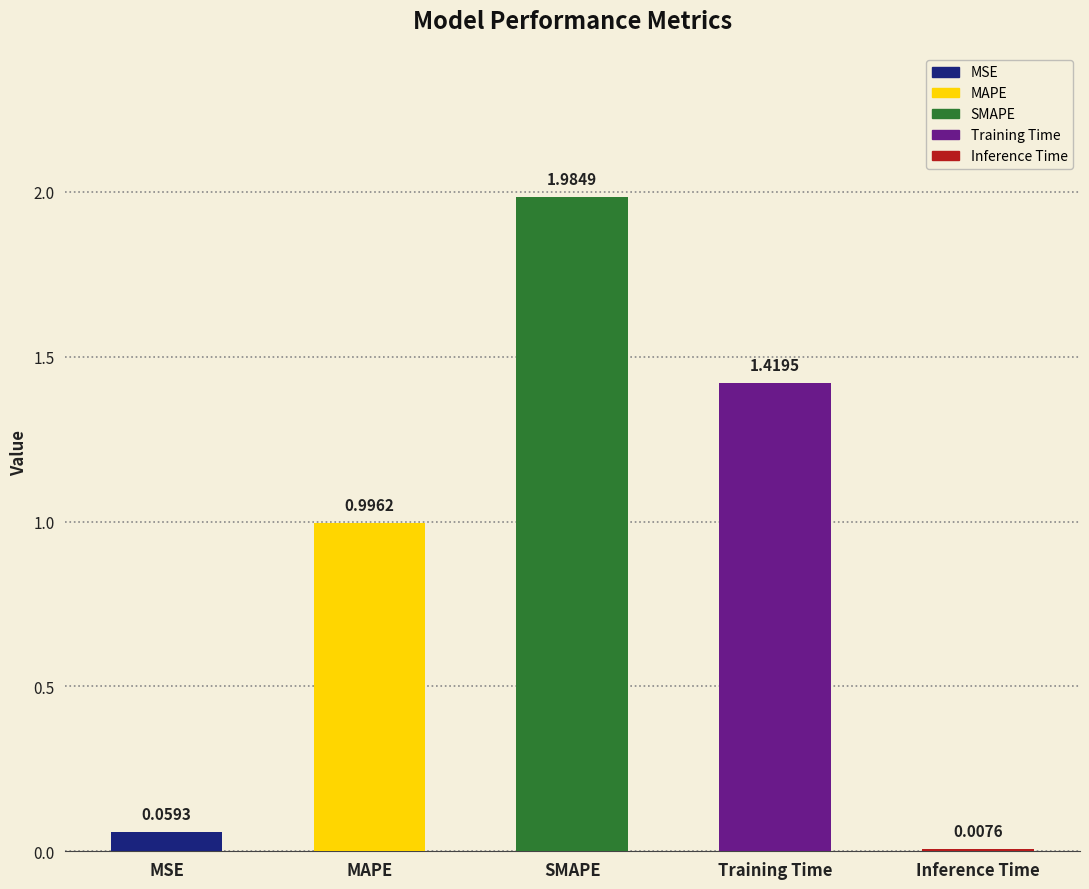

What is the change in value from SMAPE to Training Time?

-0.6